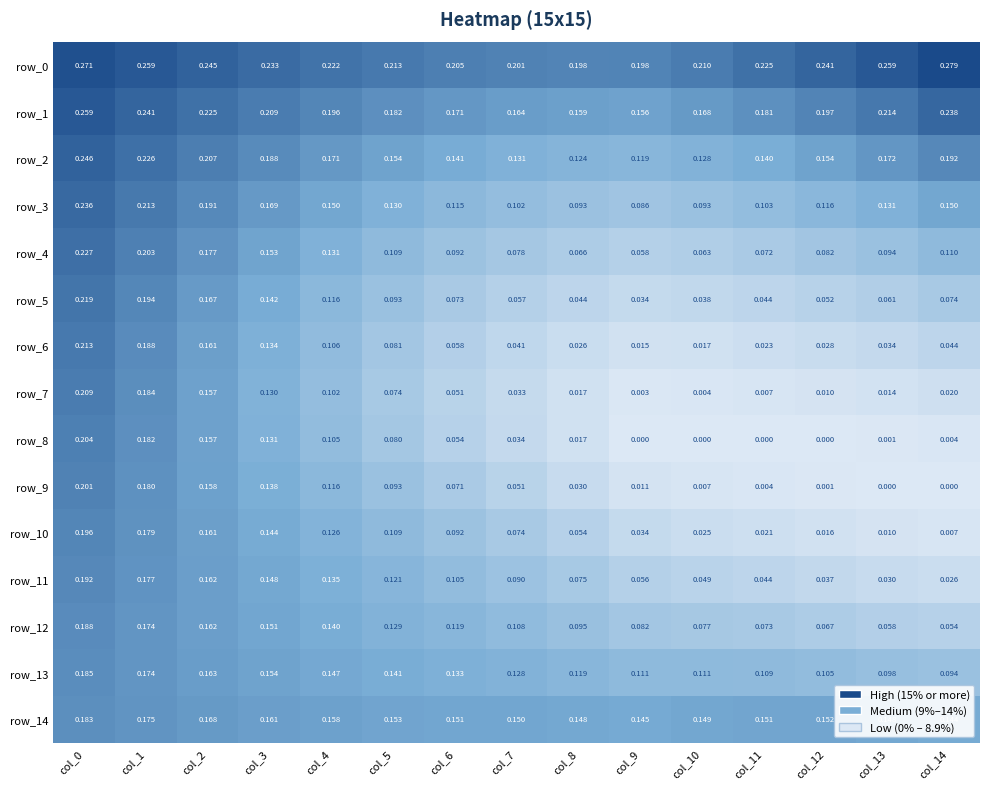

Which series has the widest spread of values?

row_7